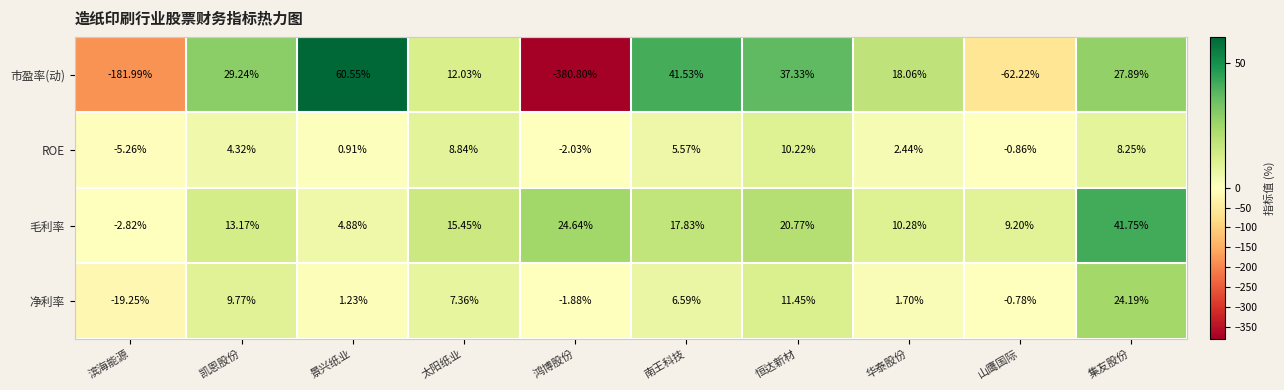

Where does the 净利率 series first go above 6?

凯恩股份